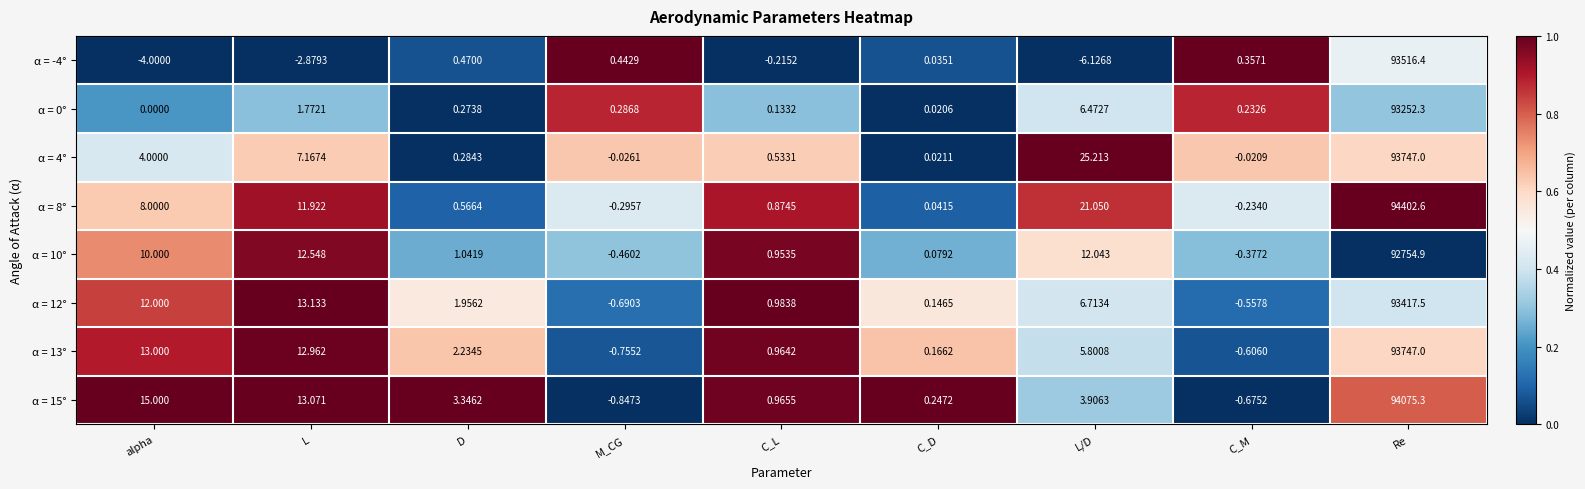

What is the total value across all series at alpha?

58.0